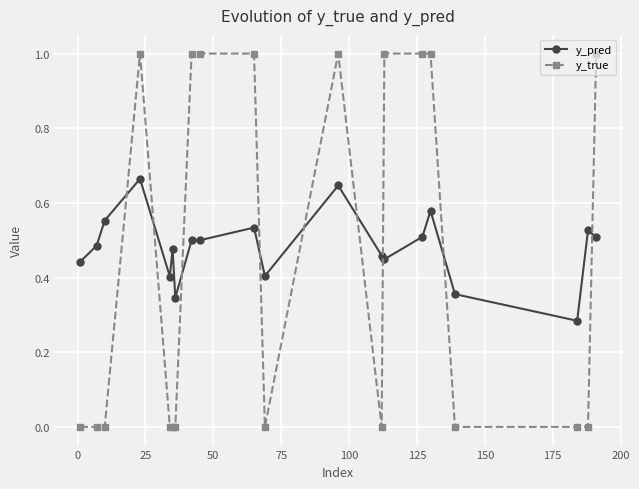

Which series has the widest spread of values?

y_true